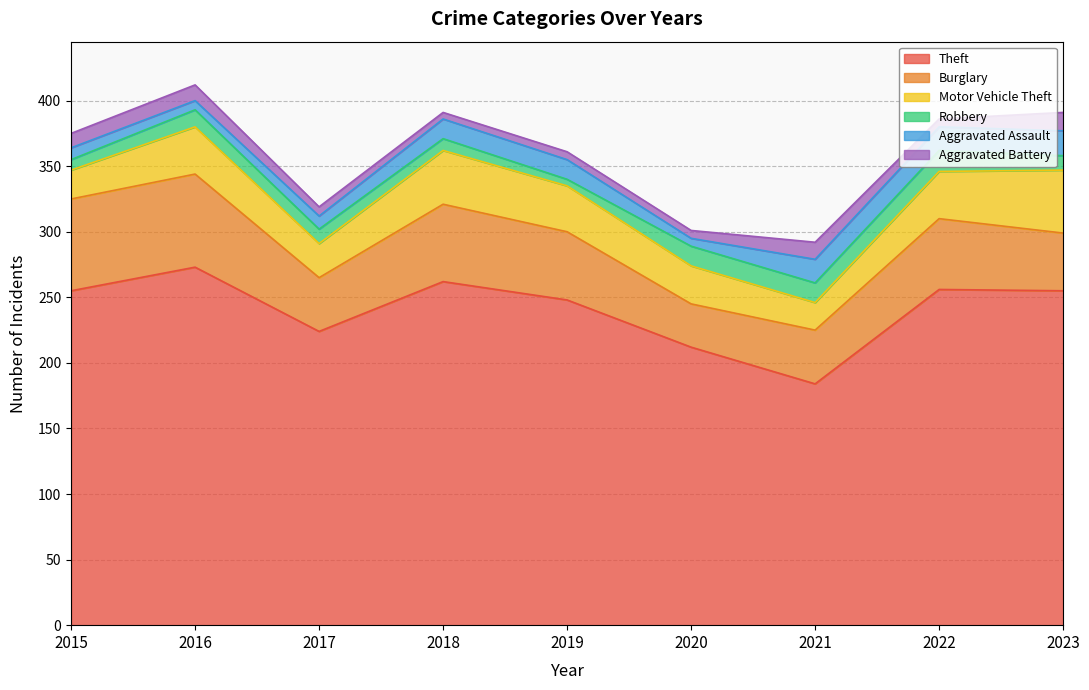

What is the minimum value shown in the chart?

5